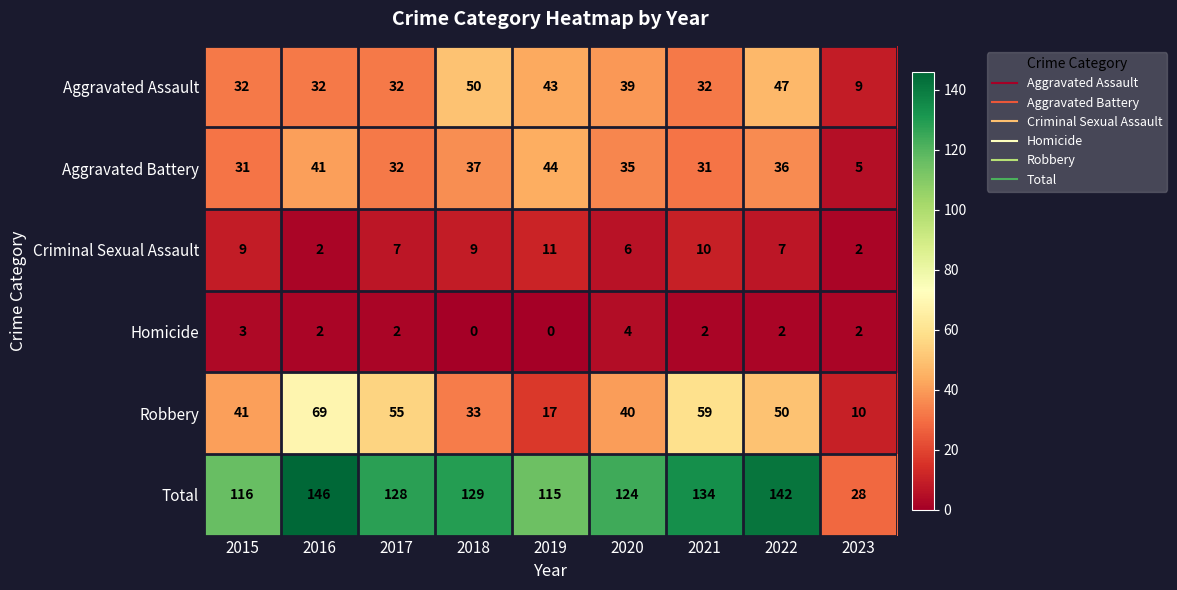

Which series has the widest spread of values?

Total